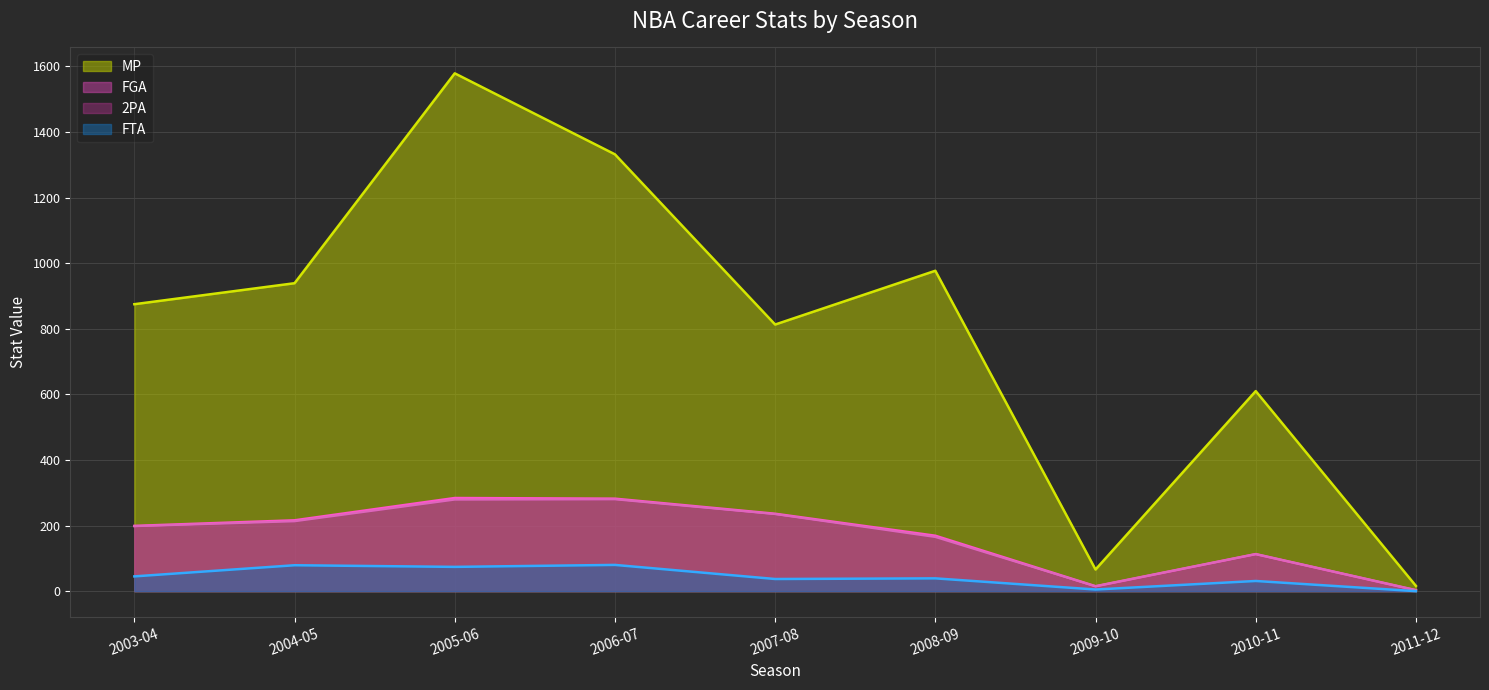

List the labels in order of FTA value, largest first.

2006-07, 2004-05, 2005-06, 2003-04, 2008-09, 2007-08, 2010-11, 2009-10, 2011-12